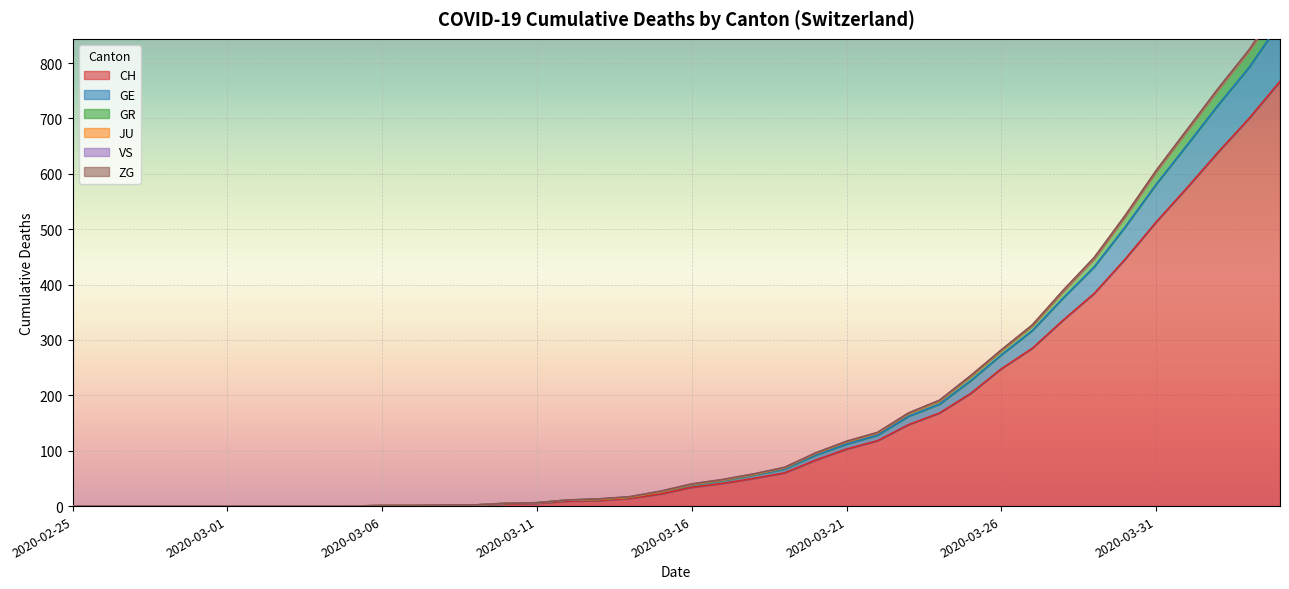

True or false: GE and GR intersect in this chart.

False